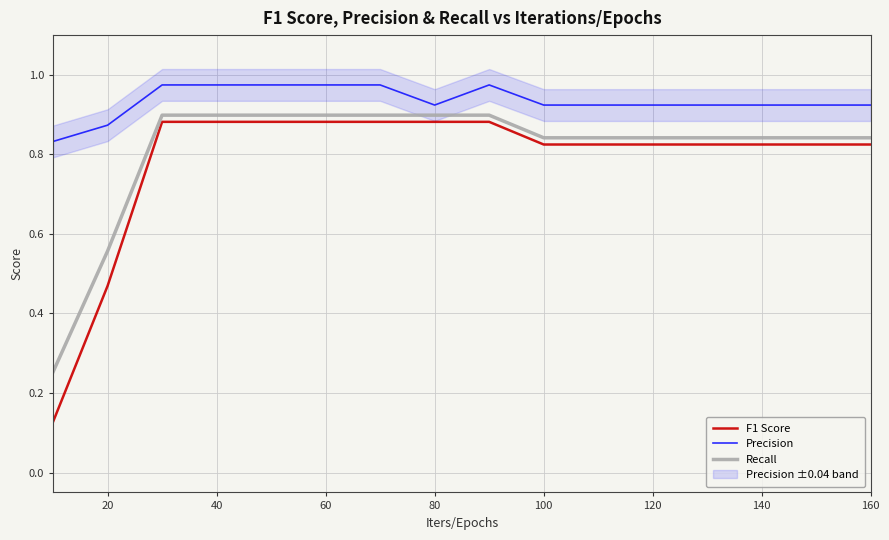

True or false: Precision and Recall intersect in this chart.

False